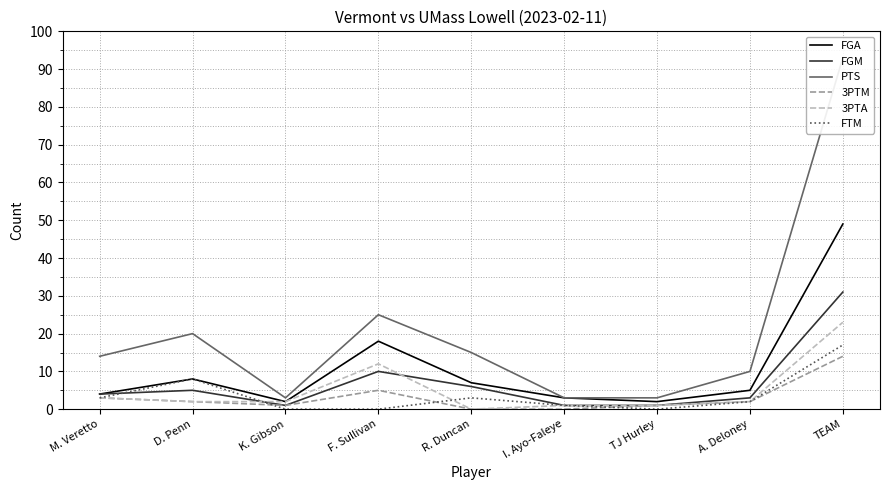

How many values in the PTS series exceed 14?

4